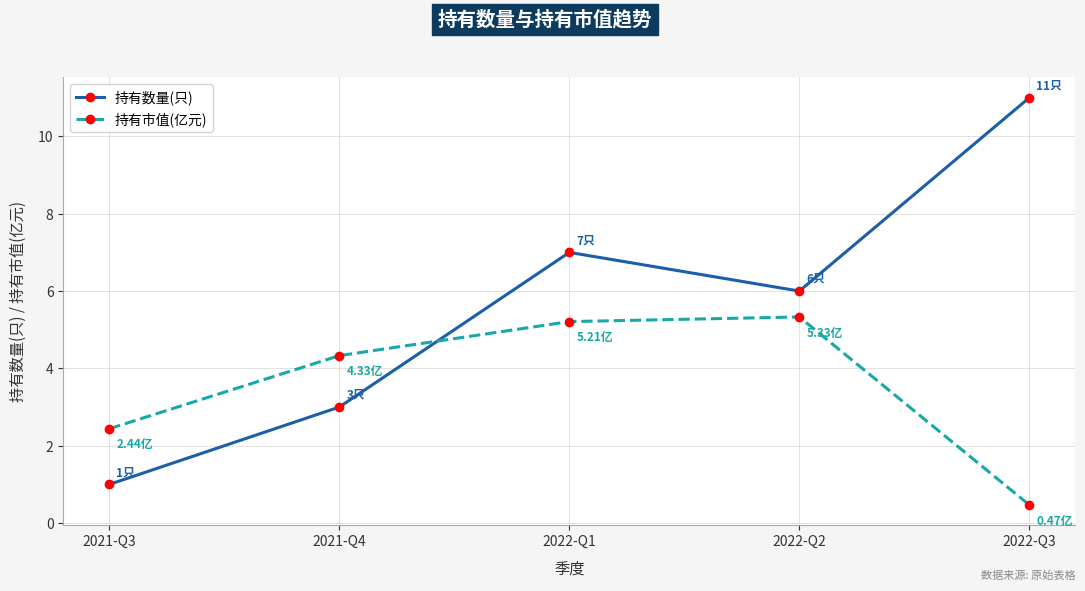

The 持有市值(亿元) series shows 6.0 at 2021-Q4. True or false?

False